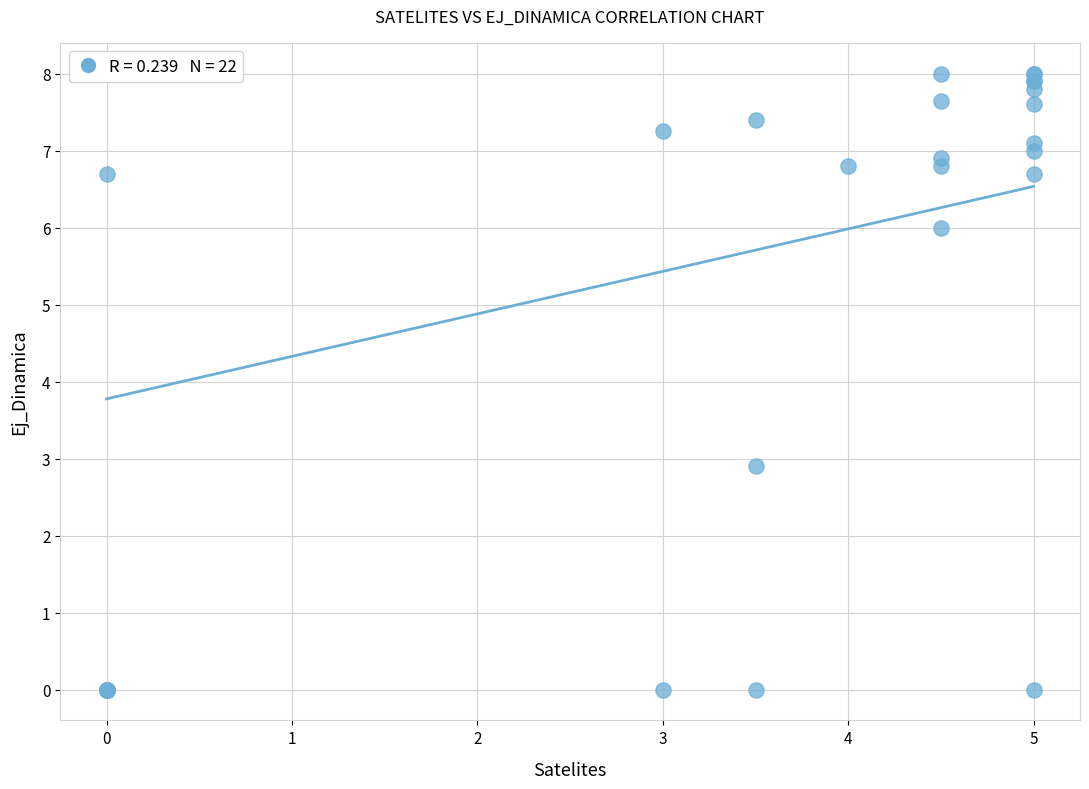

What Y value in the scatter plot is closest to 4?

2.9